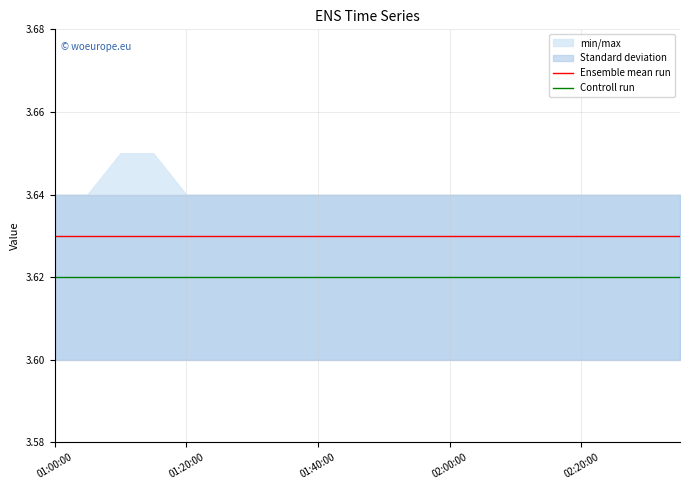

True or false: Ensemble mean run has a value of 1.6 at 01:20:00.

False